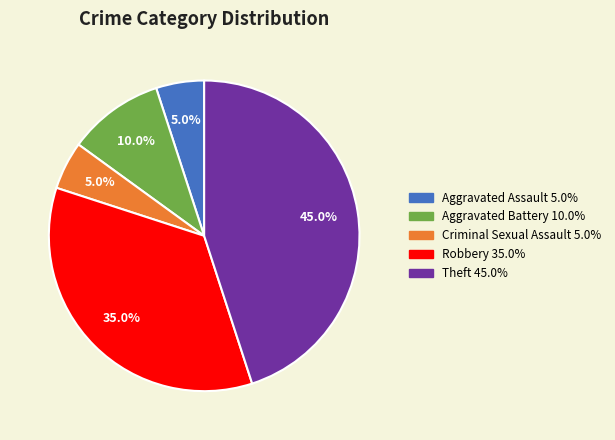

What is the largest slice in the pie chart?

Theft